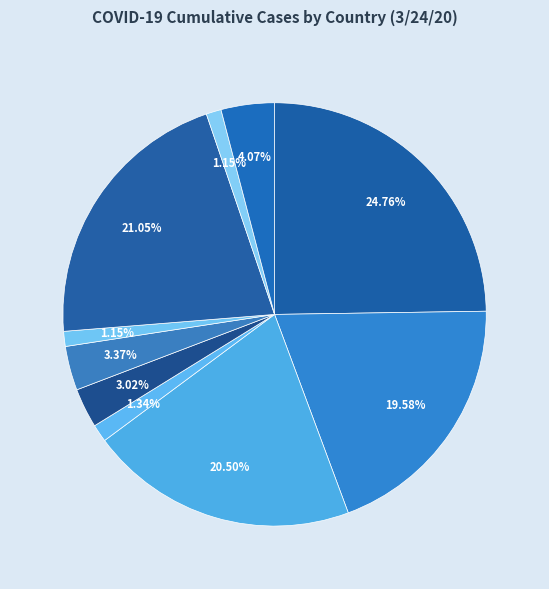

Which category has the biggest portion of the pie?

China